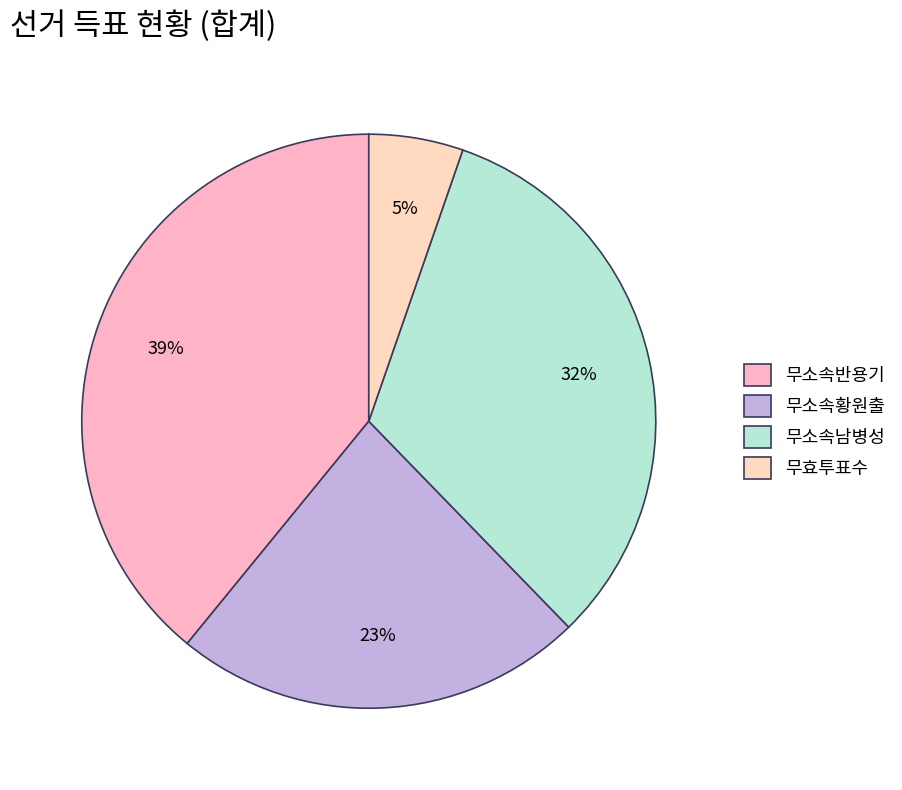

How many segments does this pie chart have?

4